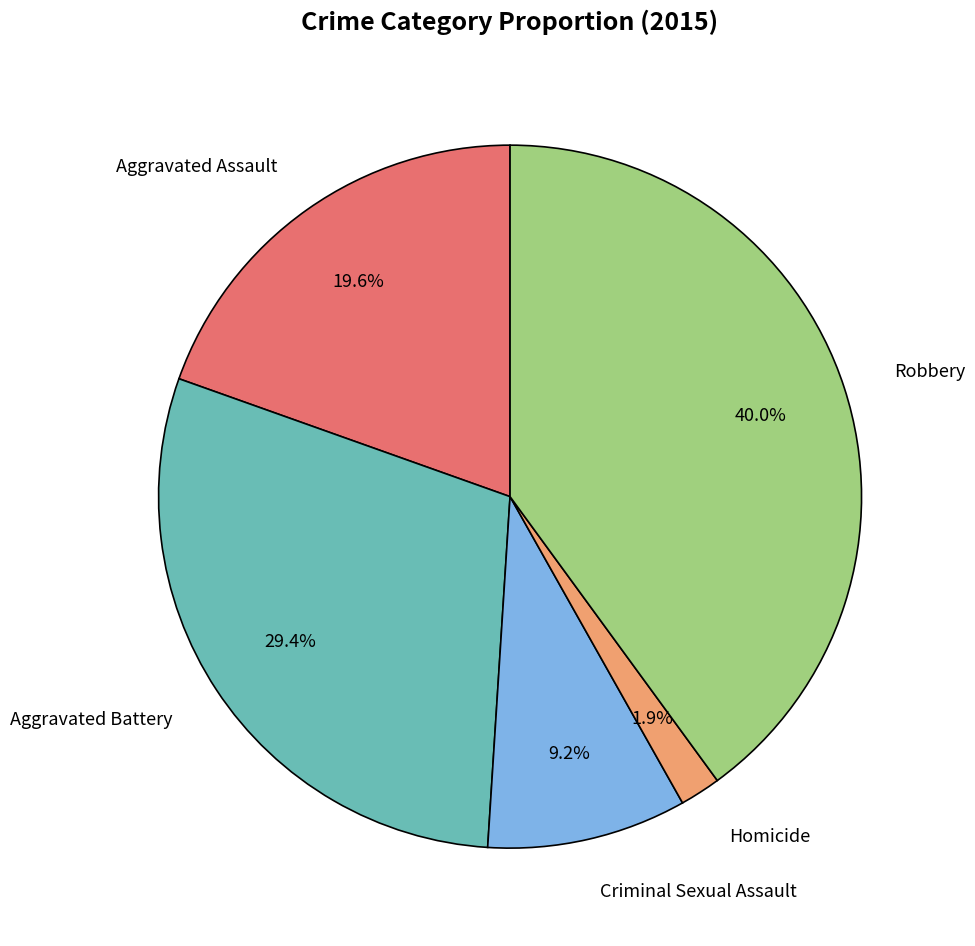

Is there a majority slice in this chart?

No